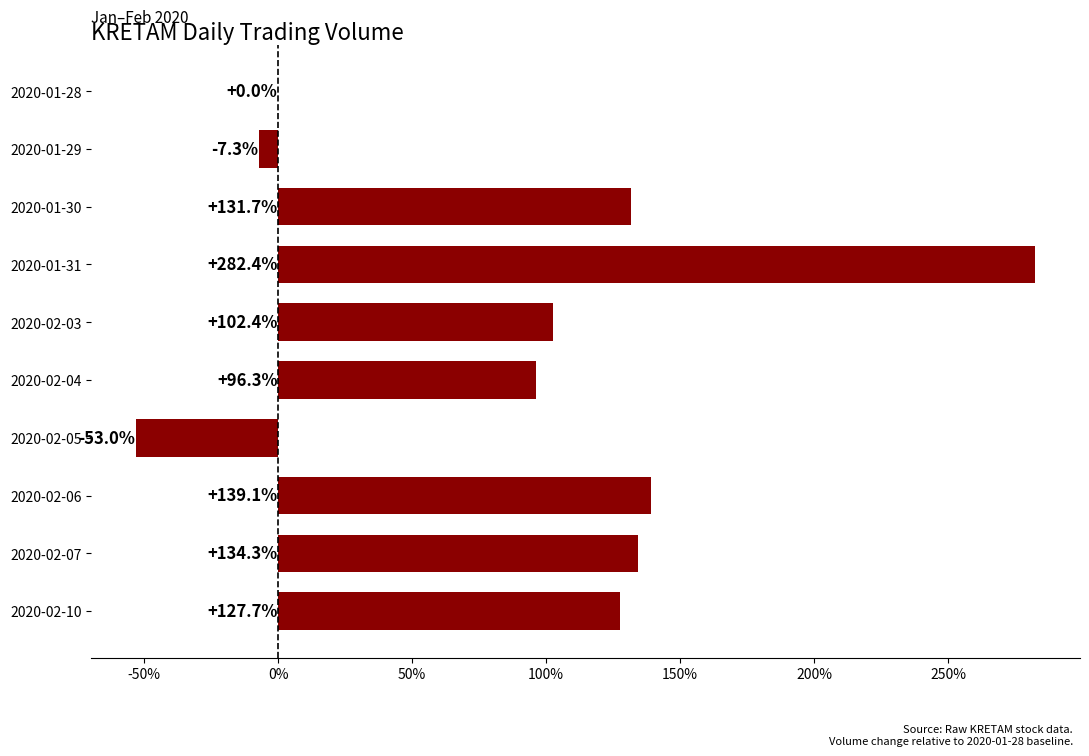

How many data points does each series have?

10